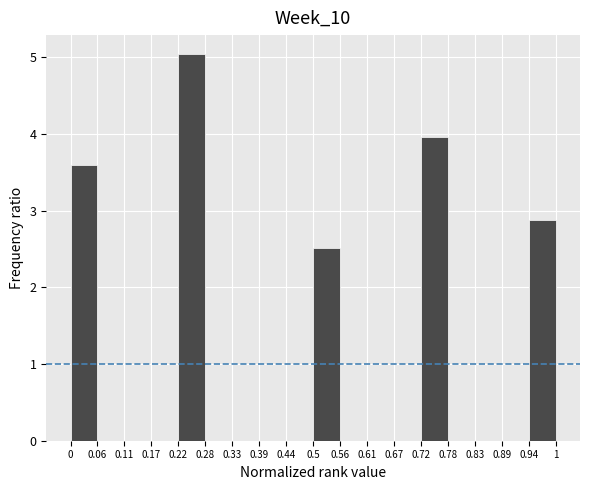

How tall is the bar that spans 0.22 to 0.28 on the x-axis? The values are not printed on the chart, so give them approximately, as read against the axis.

5.0